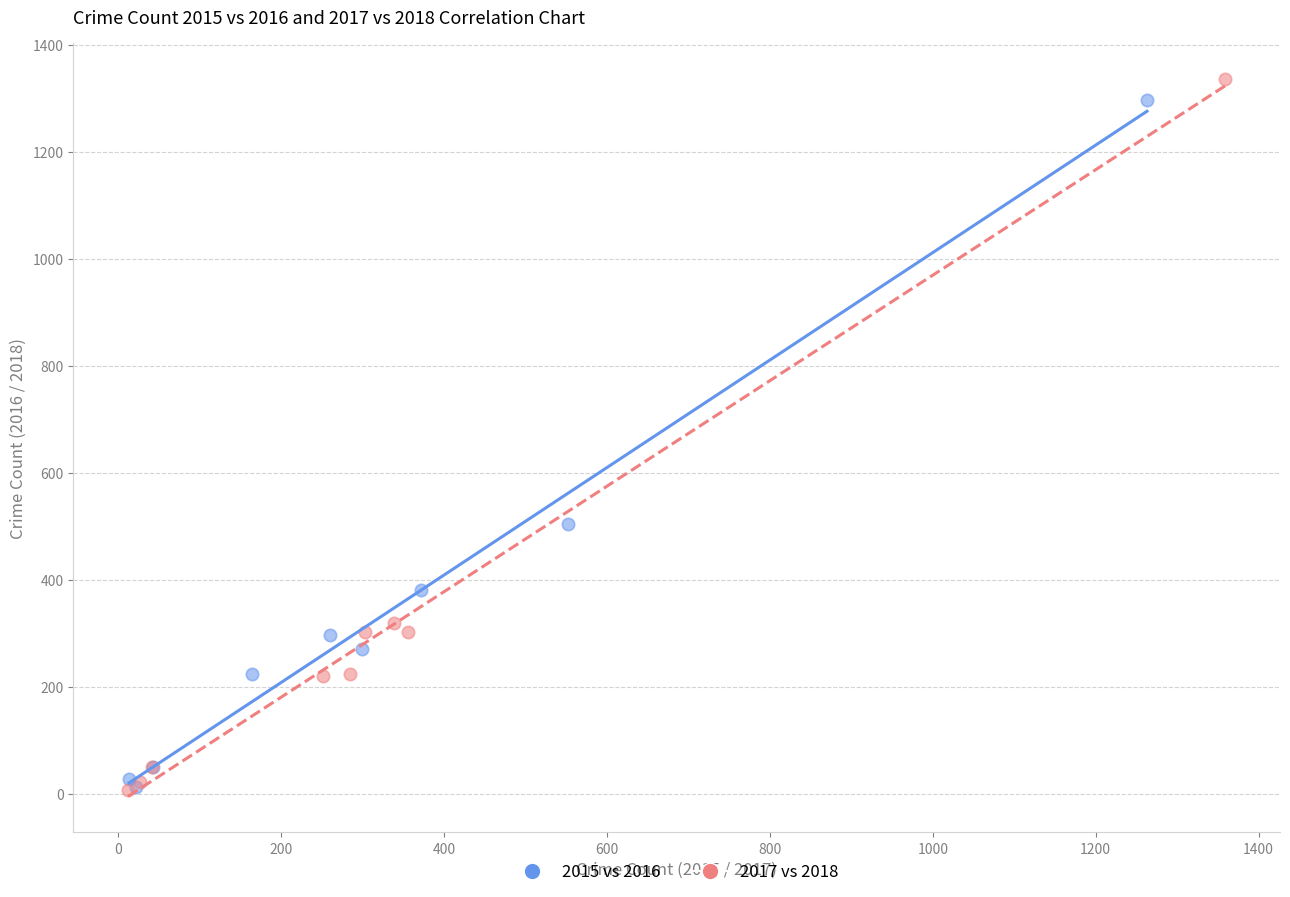

Which series has the widest spread of Y values?

2017 vs 2018